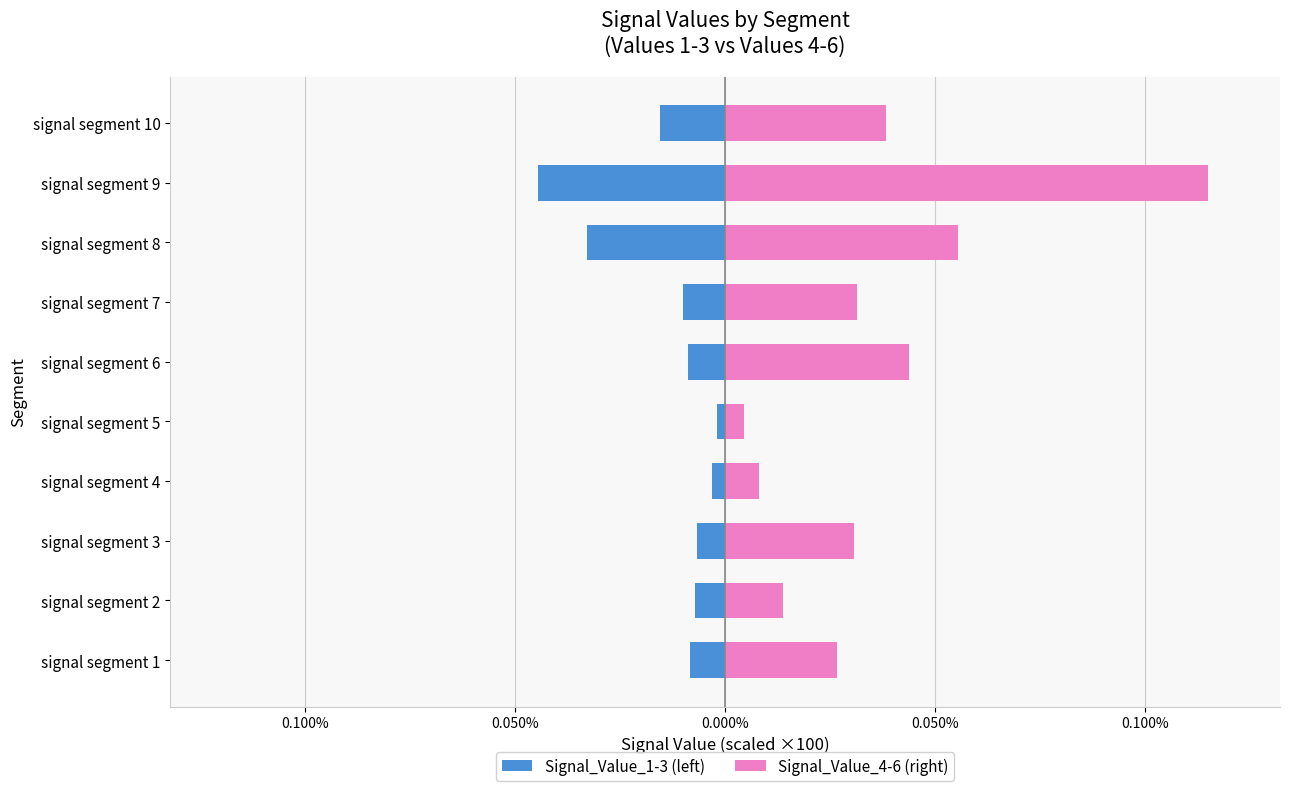

Reading right to left, transcribe all the data shown in this chart.

Signal_Value_1-3 (left): -0.0	-0.0	-0.0	-0.0	-0.0	-0.0	-0.0	-0.0	-0.0	-0.0
Signal_Value_4-6 (right): 0.0	0.1	0.1	0.0	0.0	0.0	0.0	0.0	0.0	0.0